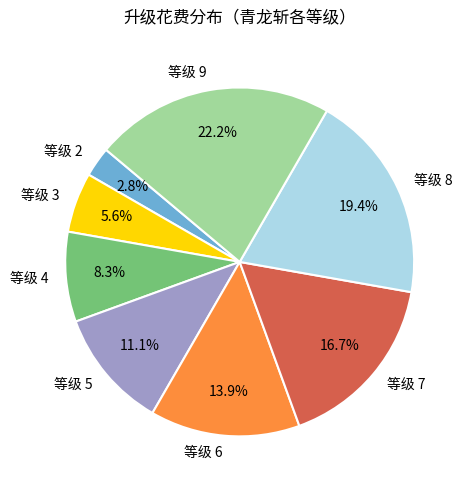

Which slice is the smallest?

等级 2